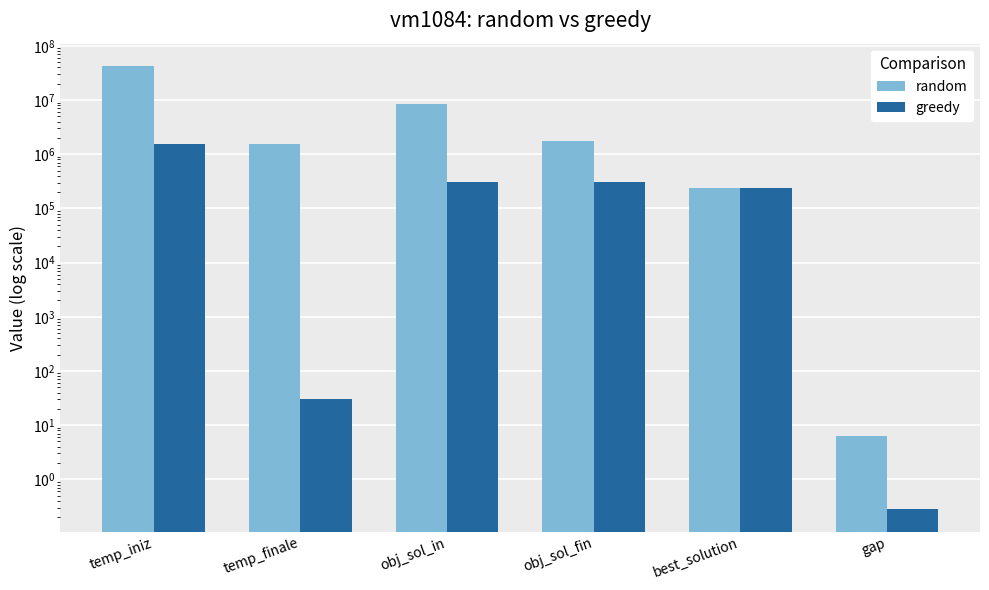

What is the maximum value shown in the chart?

42832151.4